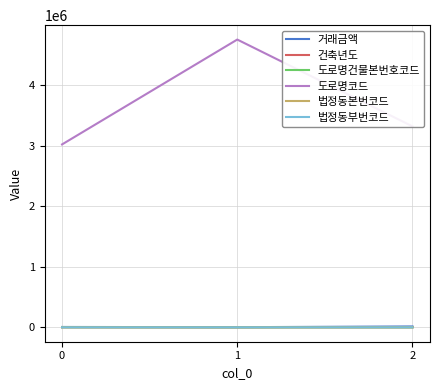

Between 1 and 2, which series saw the biggest shift?

도로명코드